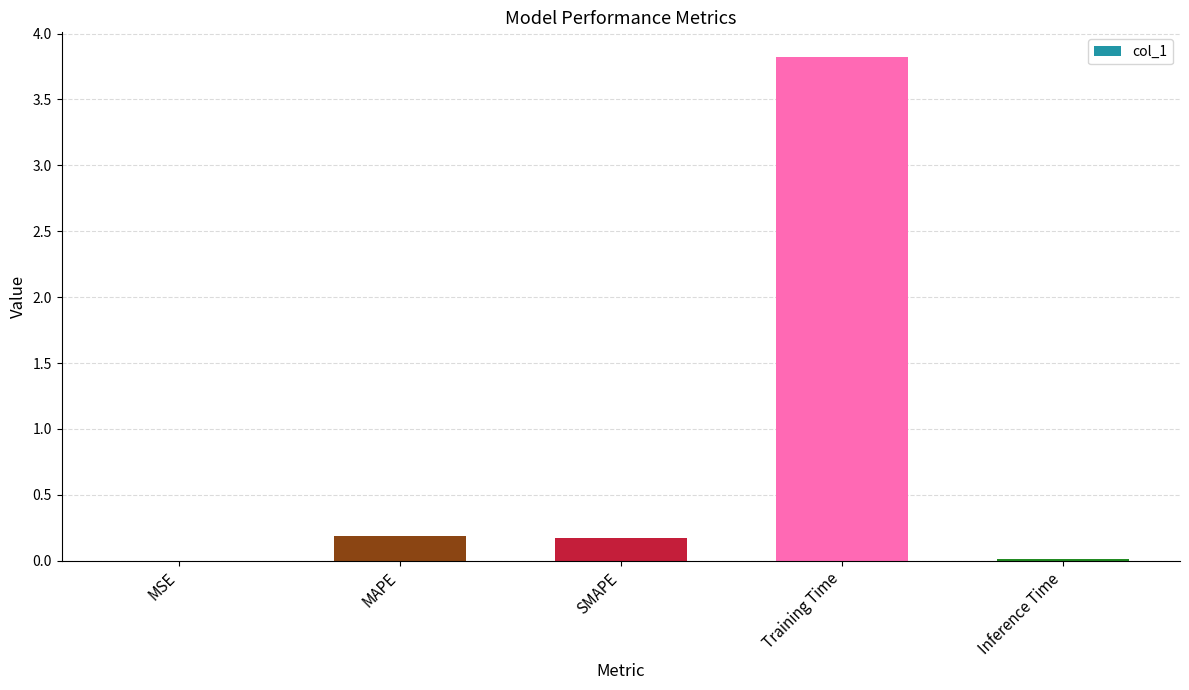

The chart shows a value of 0.0 at MSE. True or false?

True